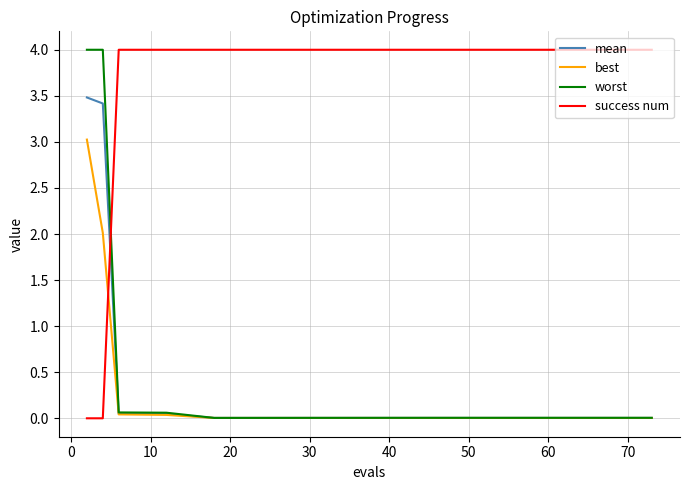

How many lines are shown in the chart?

4